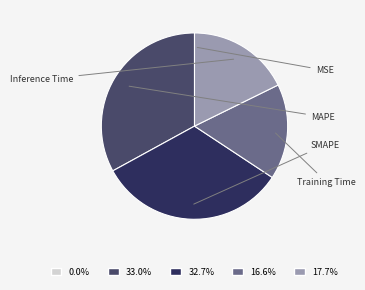

The MAPE slice represents 24% of the pie. True or false?

False